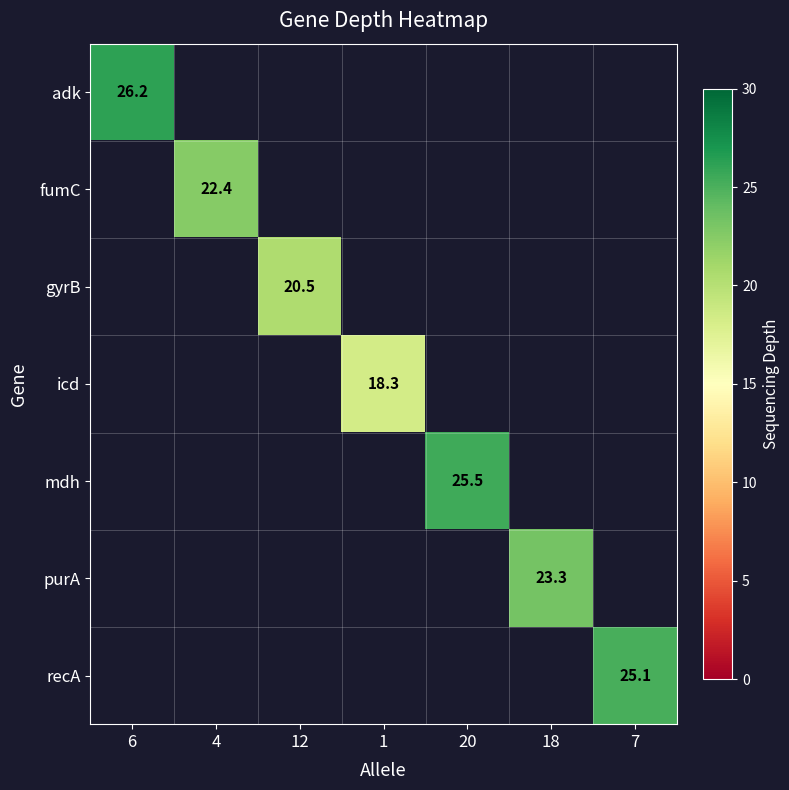

At how many categories does at least one series exceed 18?

7